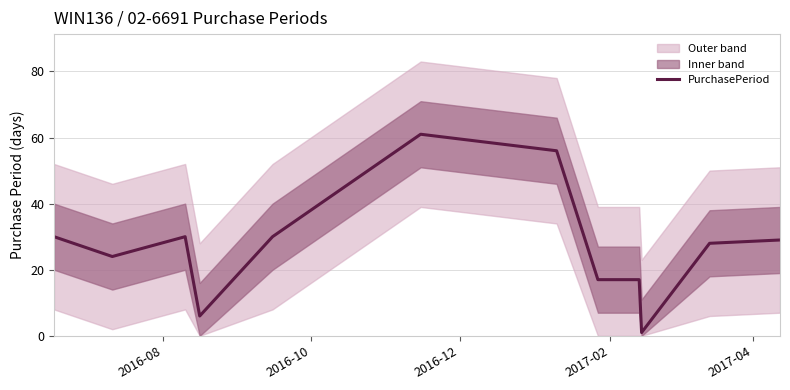

How many lines are shown in the chart?

1